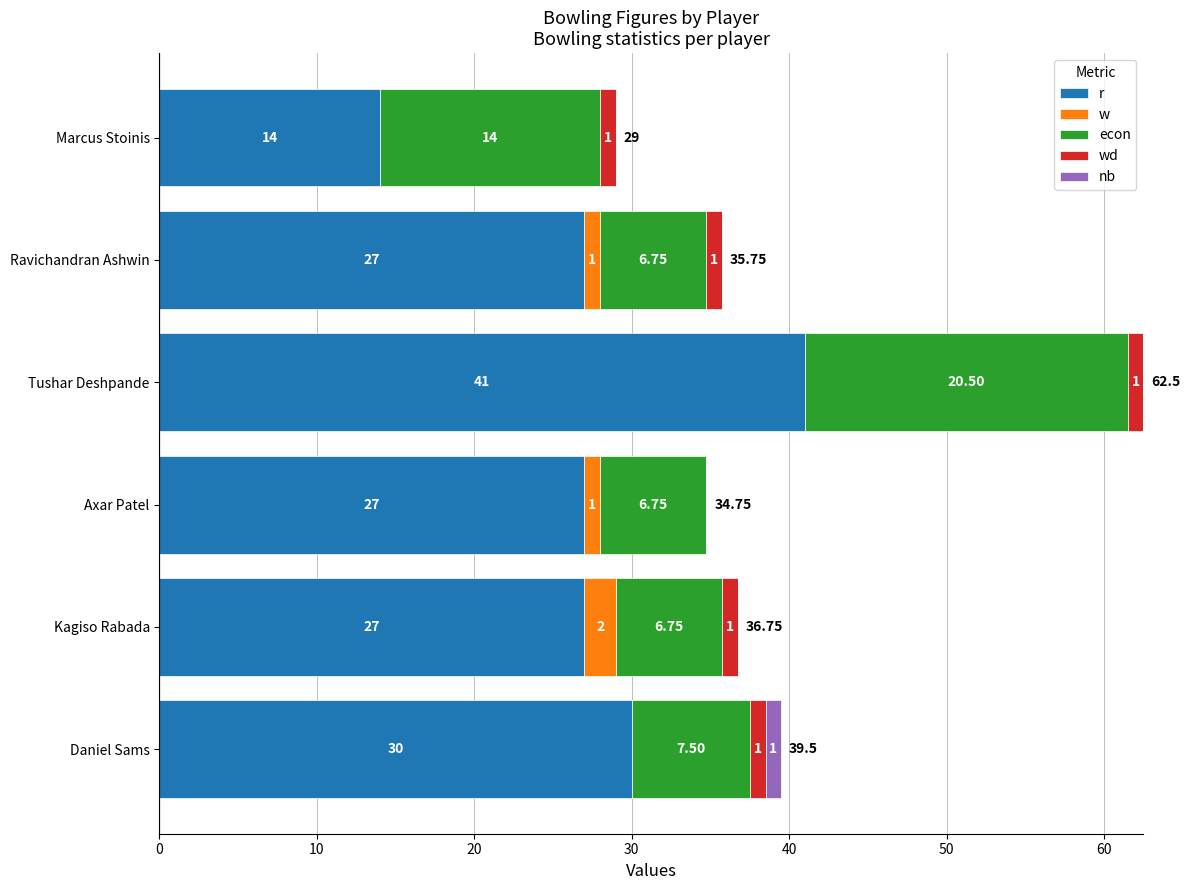

At which category is the sum across all series the highest?

Tushar Deshpande